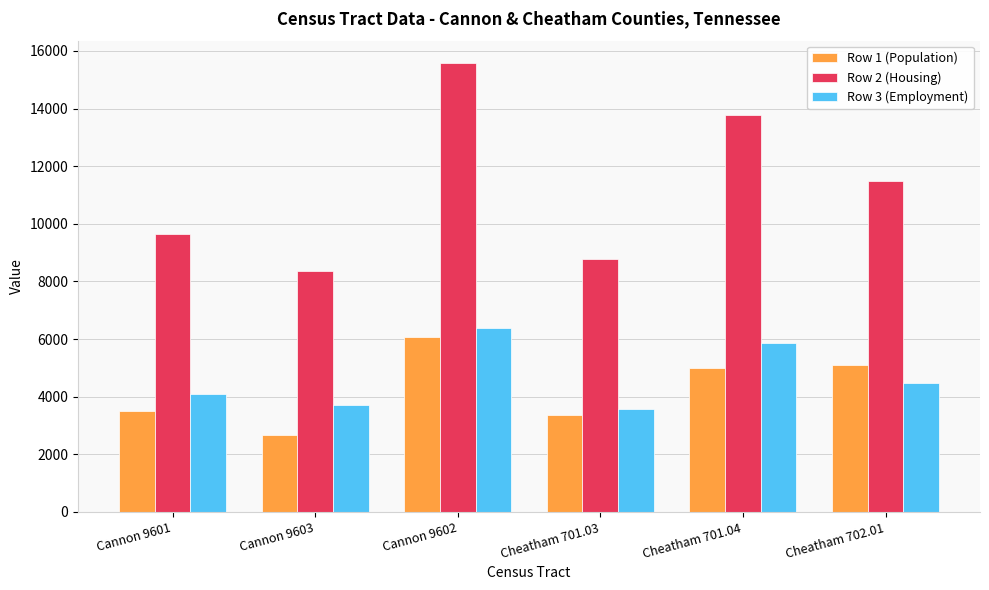

What is the average value of the Row 1 (Population) series?

4286